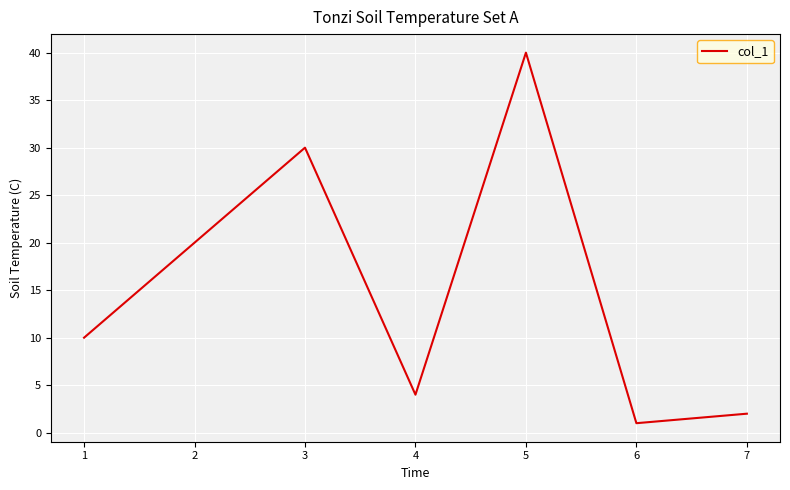

What is the sum of the values at 6 and 3?

31